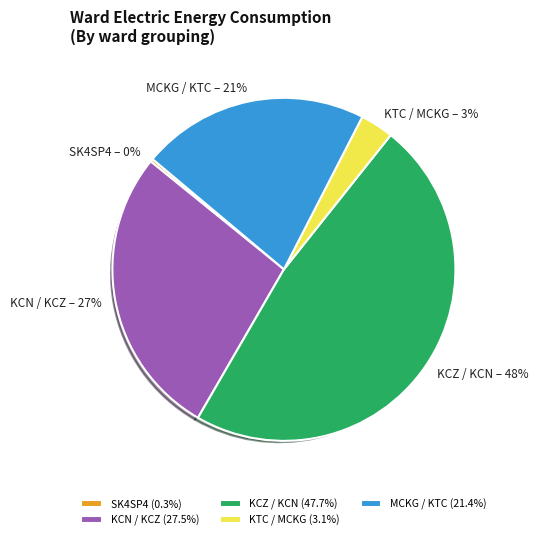

The KCZ / KCN slice represents 56% of the pie. True or false?

False